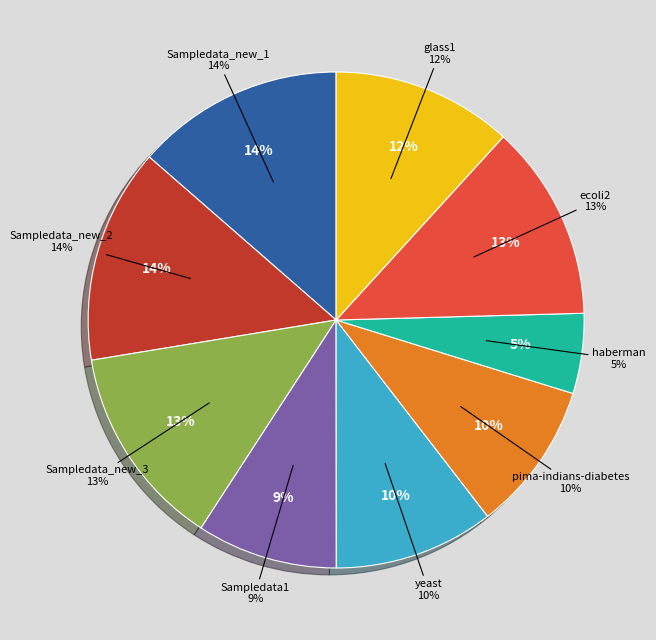

To the nearest percent, what percentage of the pie is pima-indians-diabetes?

10%